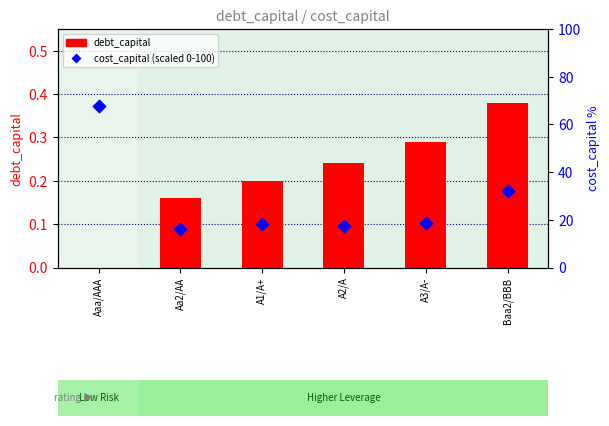

At which category is the sum across all series the highest?

Aaa/AAA